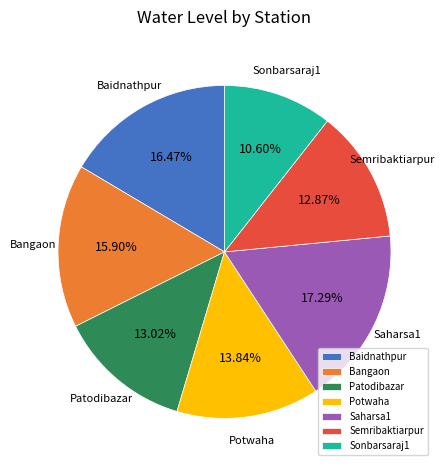

To the nearest percent, what is the average slice percentage?

14%